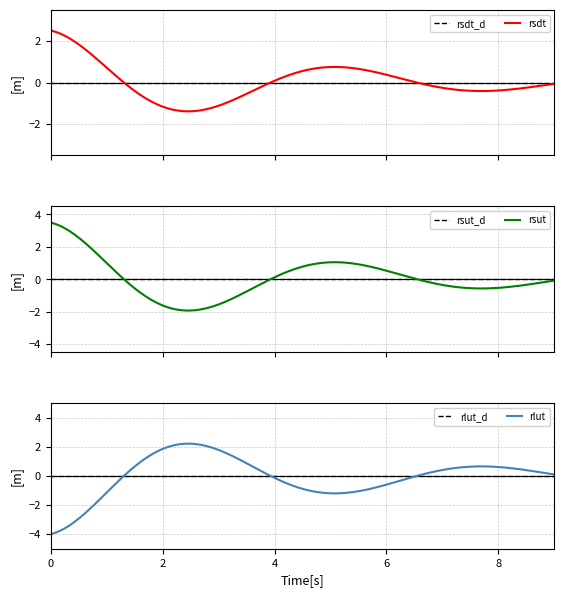

True or false: rsdt has a value of 3 at rlut.

False